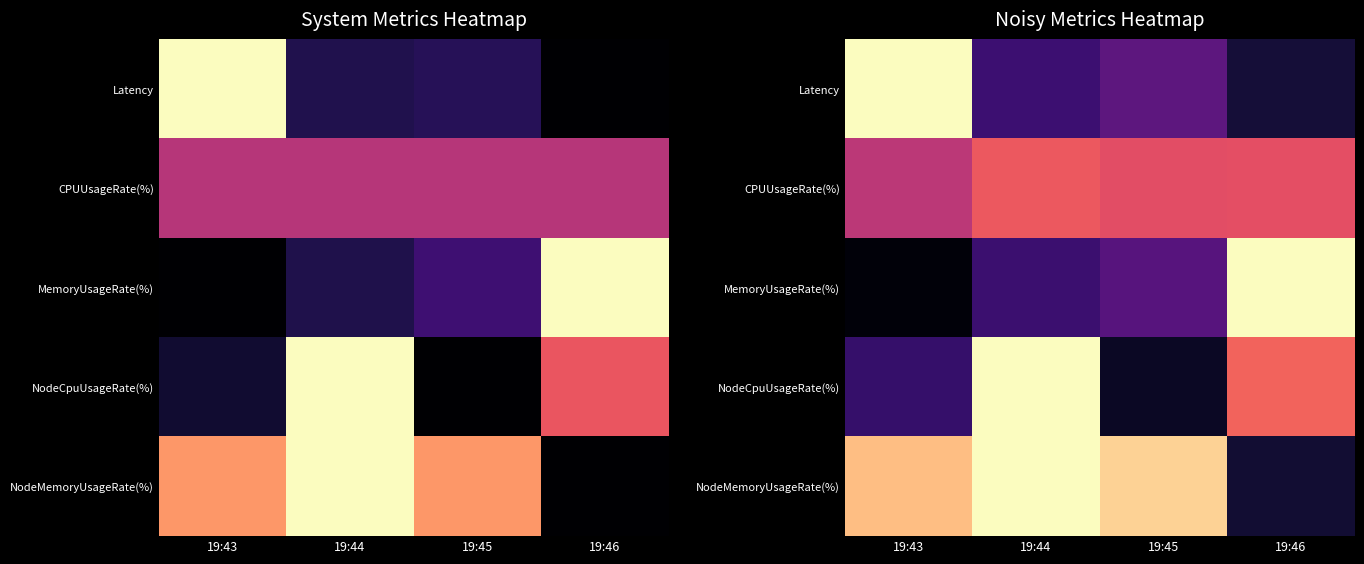

What is the difference between the second highest and second lowest values in the MemoryUsageRate(%) series?

0.1